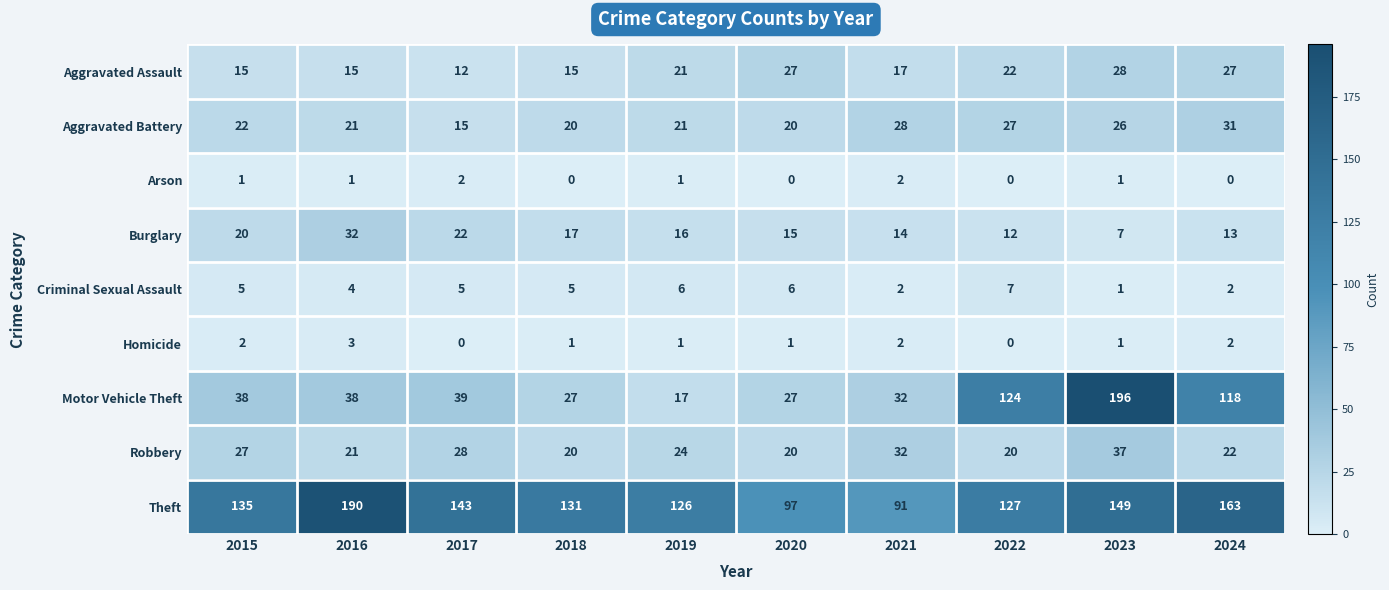

Which label corresponds to the largest value in the chart?

2023